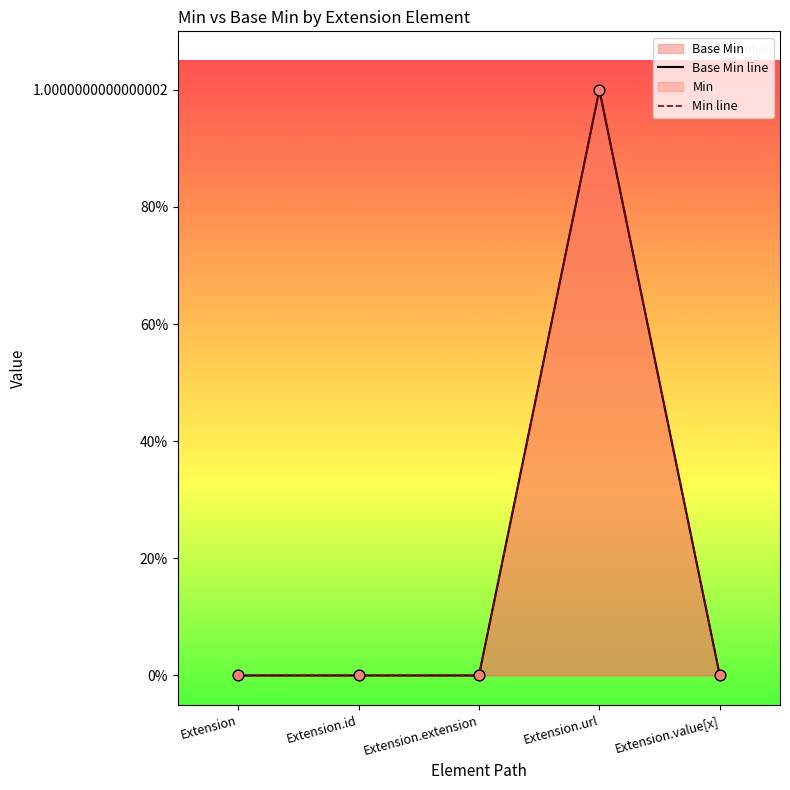

Which series has the largest total across all categories?

Base Min line